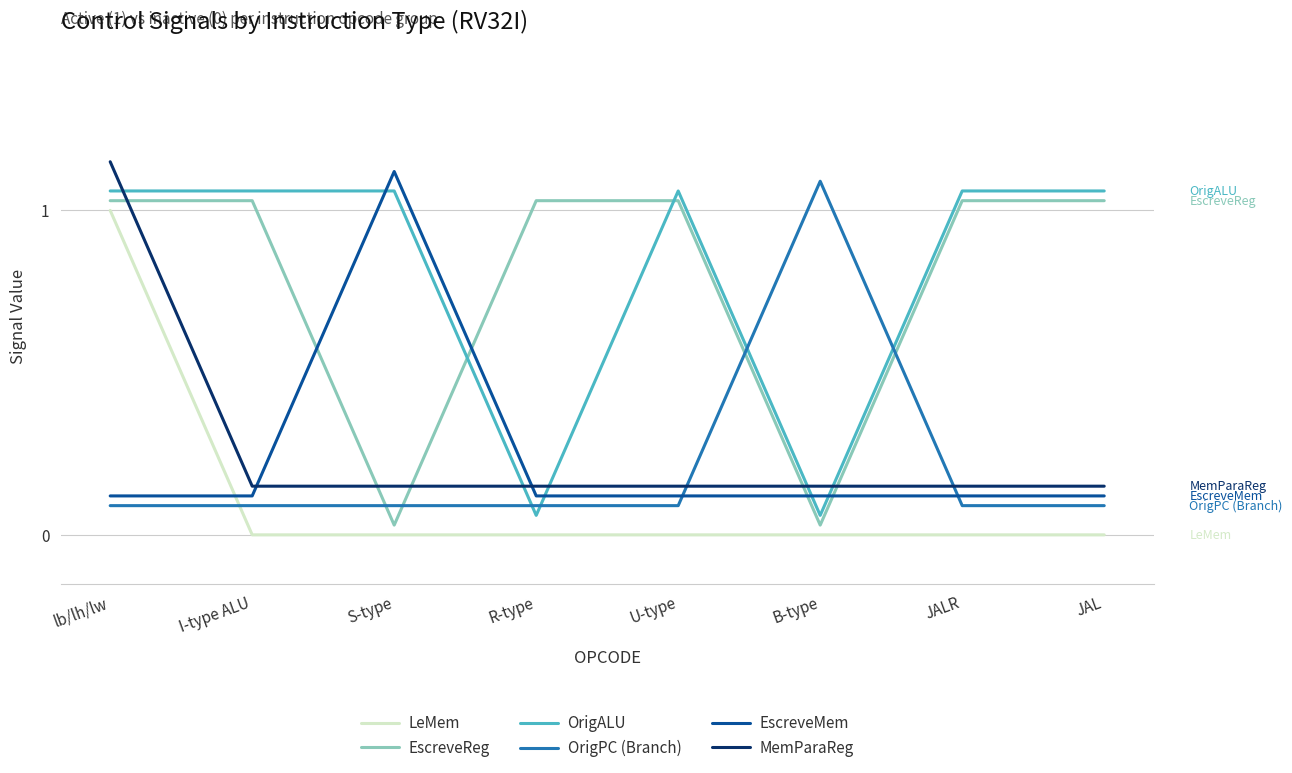

At which category is the sum across all series the highest?

lb/lh/lw